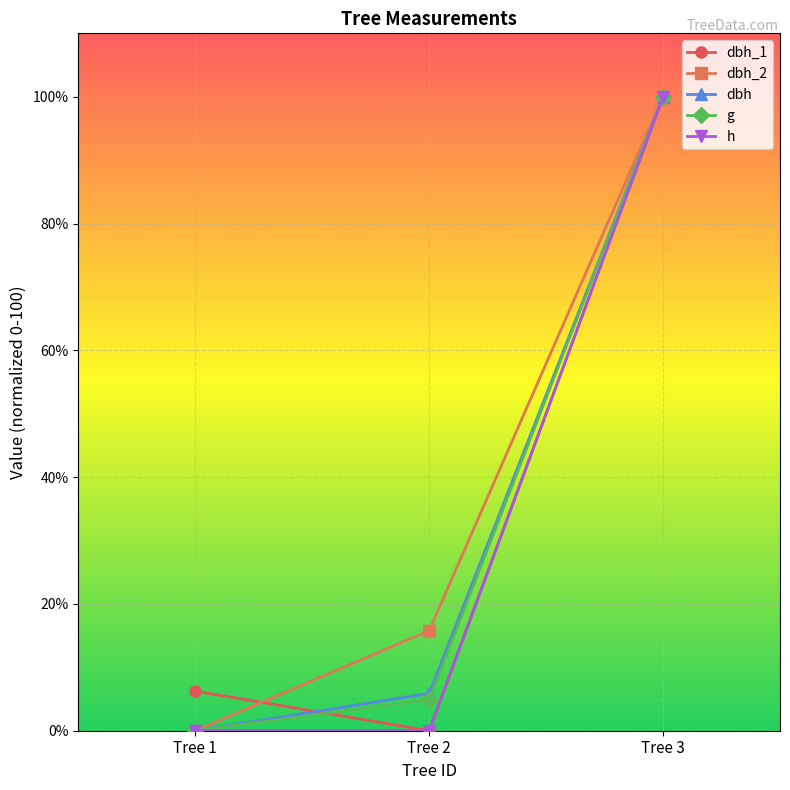

The value of h at Tree 2 is 0.0. True or false?

True